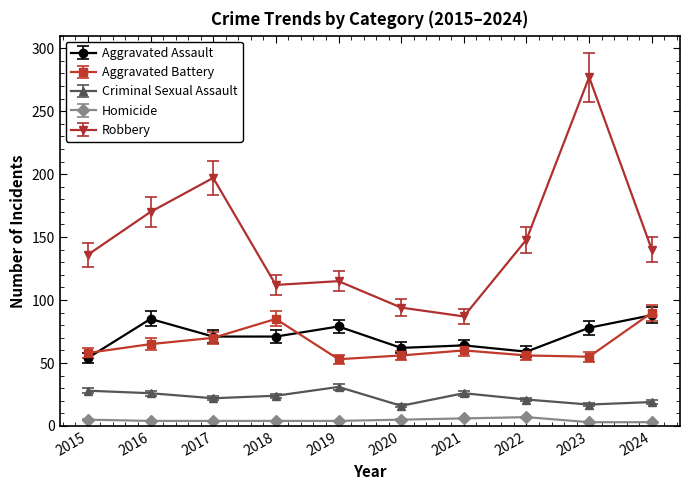

At which category does the chart reach its peak across all series?

2023